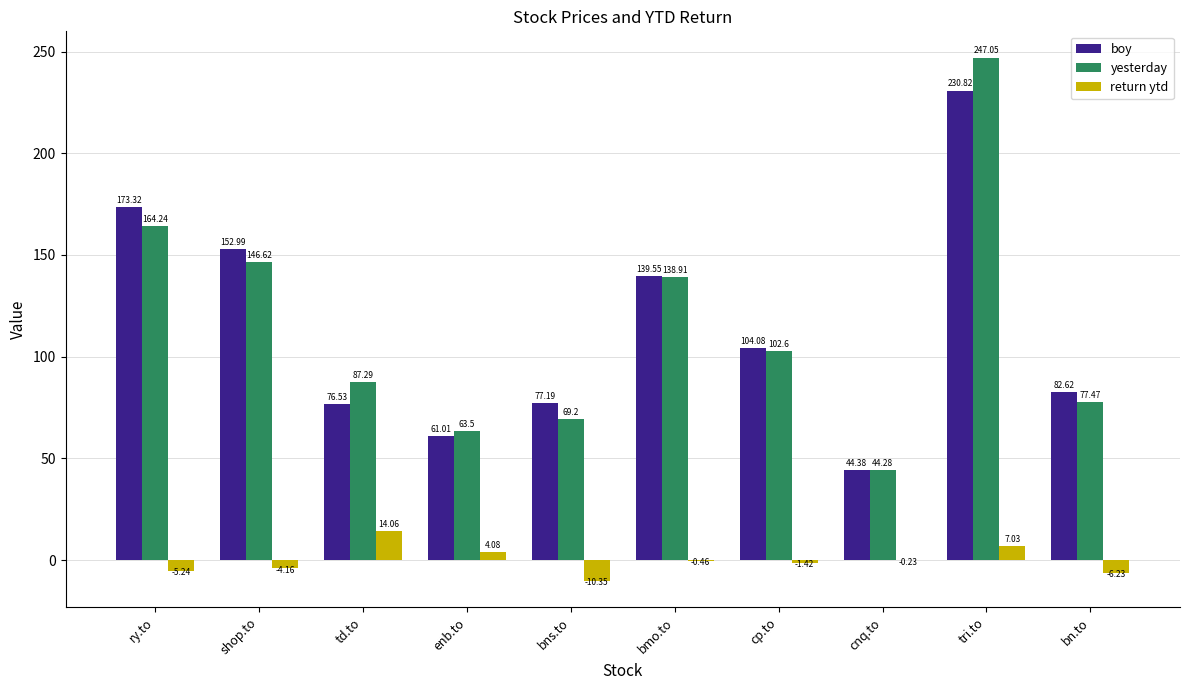

Is the value of boy at tri.to greater than the value of return ytd at tri.to?

Yes